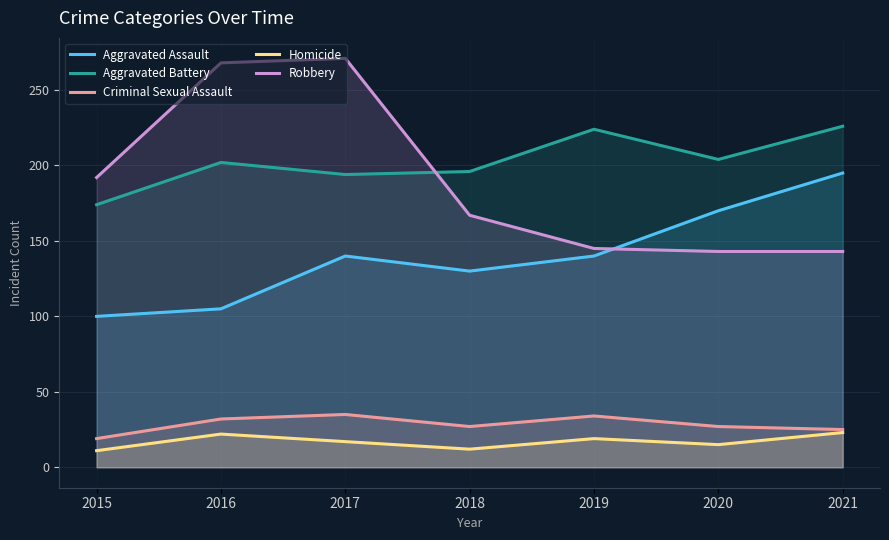

Reading left to right, what are all the values shown in this chart?

Aggravated Assault: 100	105	140	130	140	170	195
Aggravated Battery: 174	202	194	196	224	204	226
Criminal Sexual Assault: 19	32	35	27	34	27	25
Homicide: 11	22	17	12	19	15	23
Robbery: 192	268	271	167	145	143	143